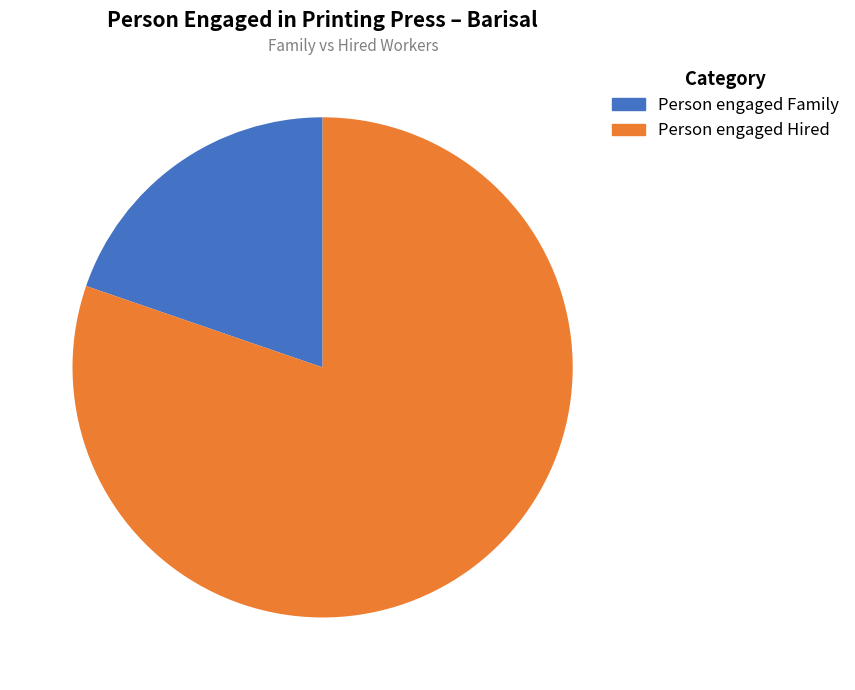

Count the number of slices in the pie.

2